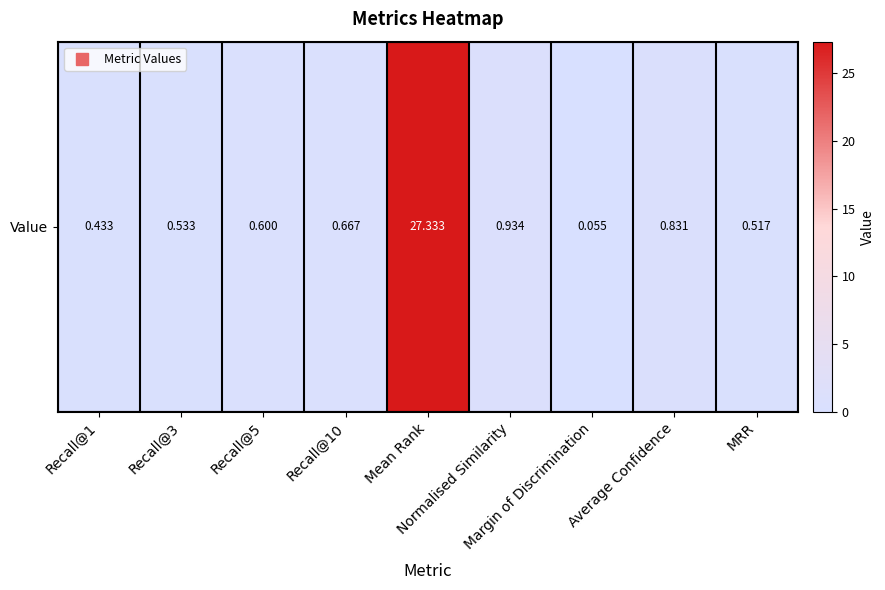

What is the difference between the values at Recall@5 and Margin of Discrimination?

0.5